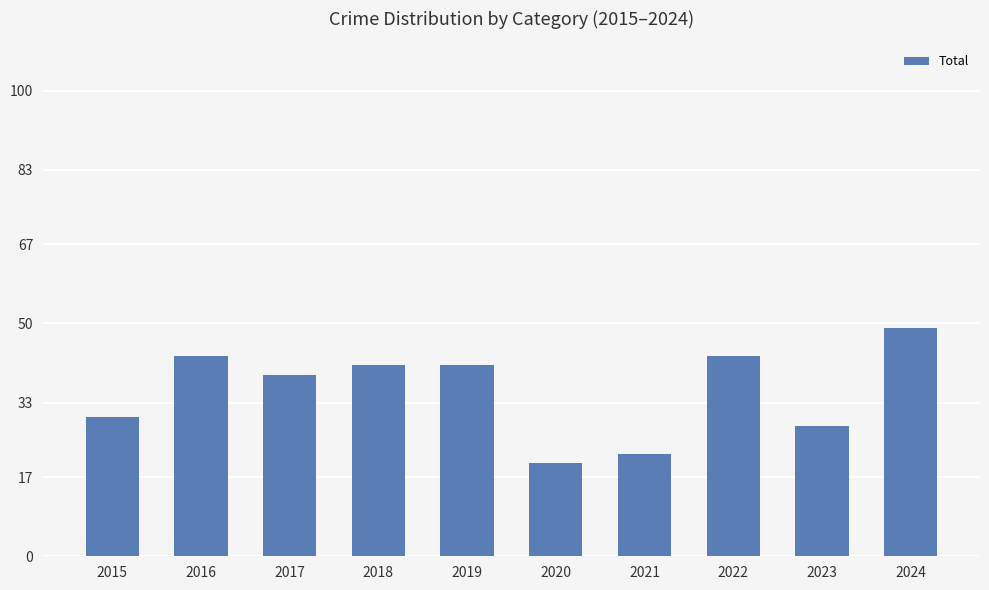

What is the average value?

36